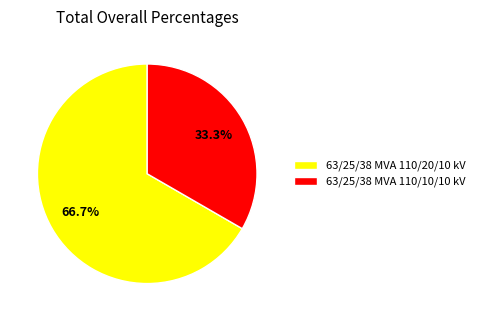

To the nearest percent, what portion does 63/25/38 MVA 110/20/10 kV represent?

67%